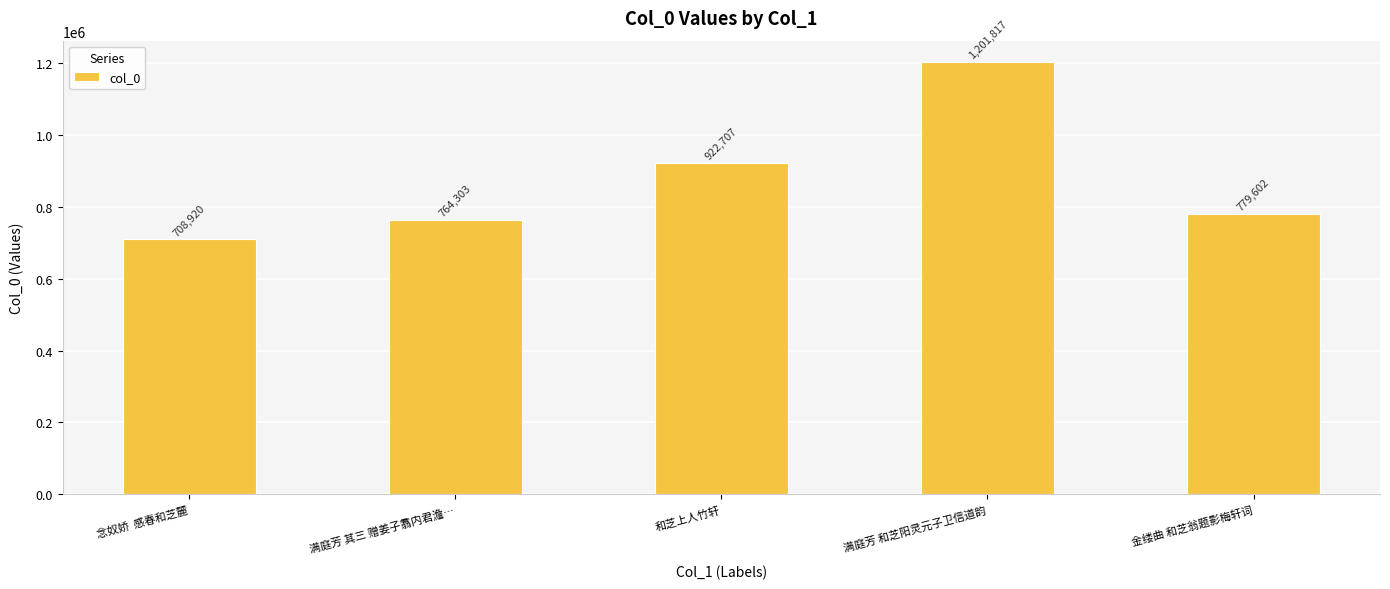

Rank the categories by value from highest to lowest.

满庭芳 和芝阳灵元子卫信道韵, 和芝上人竹轩, 金缕曲 和芝翁题影梅轩词, 满庭芳 其三 赠姜子翥内君澹…, 念奴娇  感春和芝麓